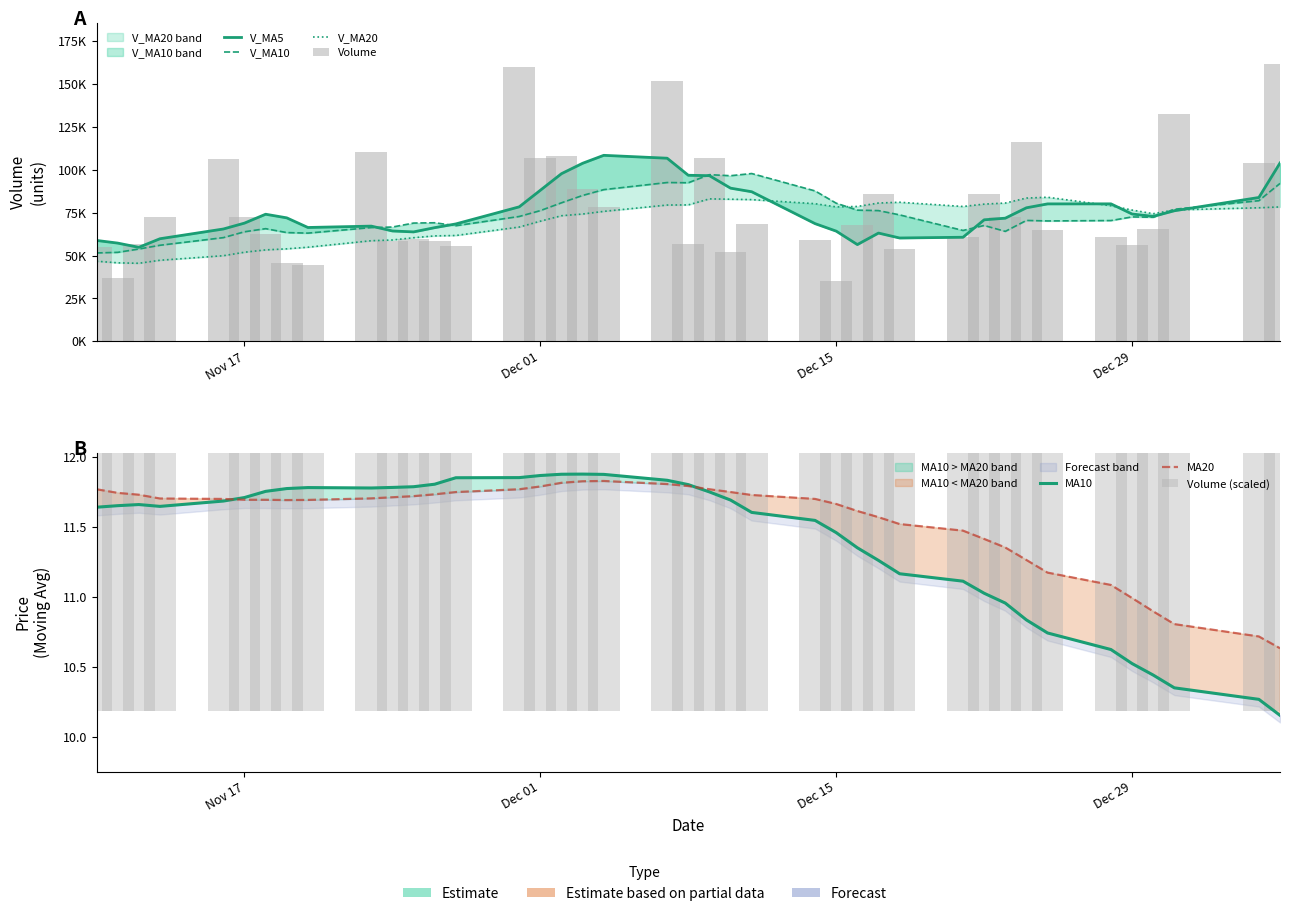

What is the difference between the second highest and minimum values in the V_MA5 series?

51951.6